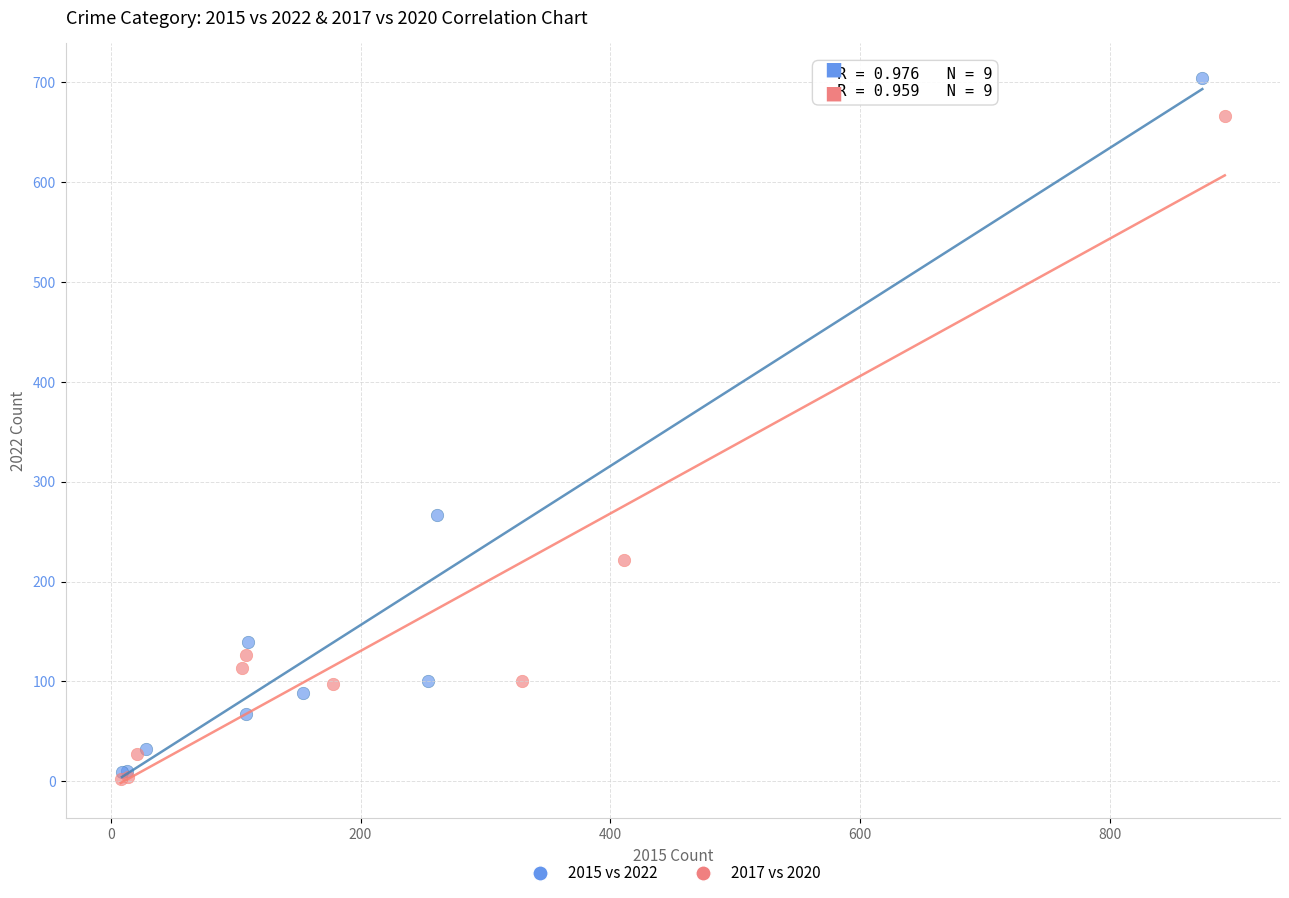

Which series has the largest Y range (max minus min)?

2015 vs 2022